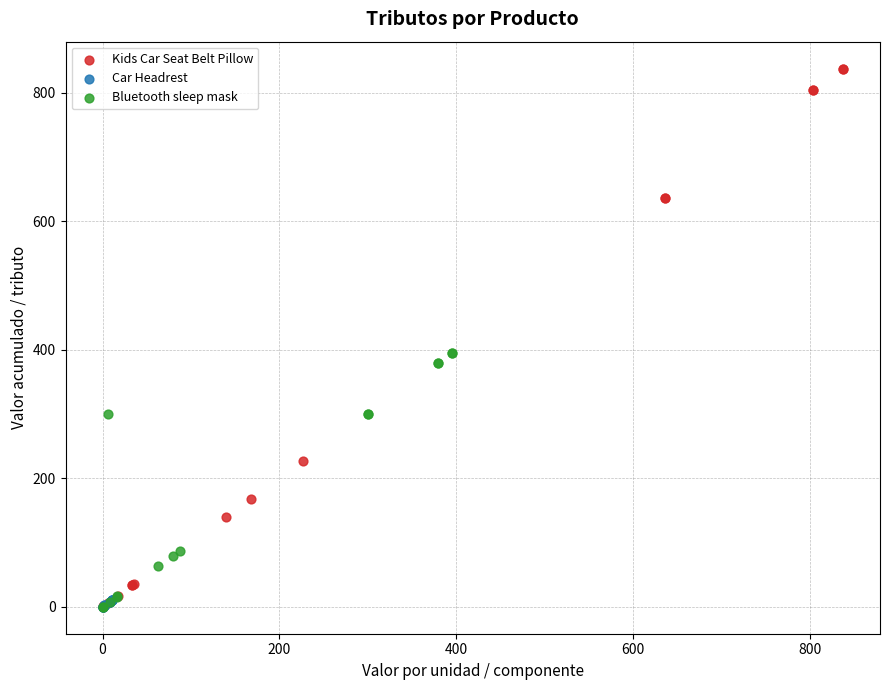

Which series contains the highest Y value?

Kids Car Seat Belt Pillow